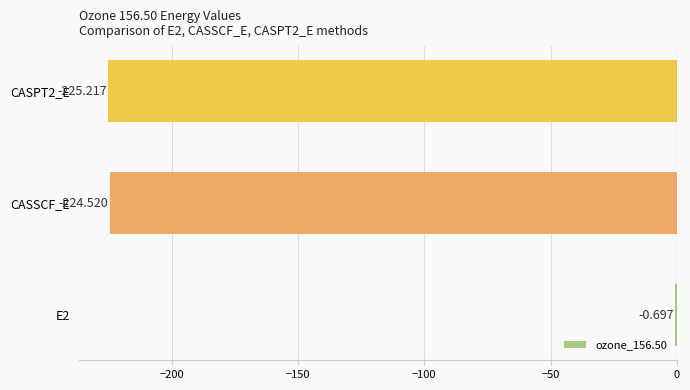

Count the number of categories in the chart.

3